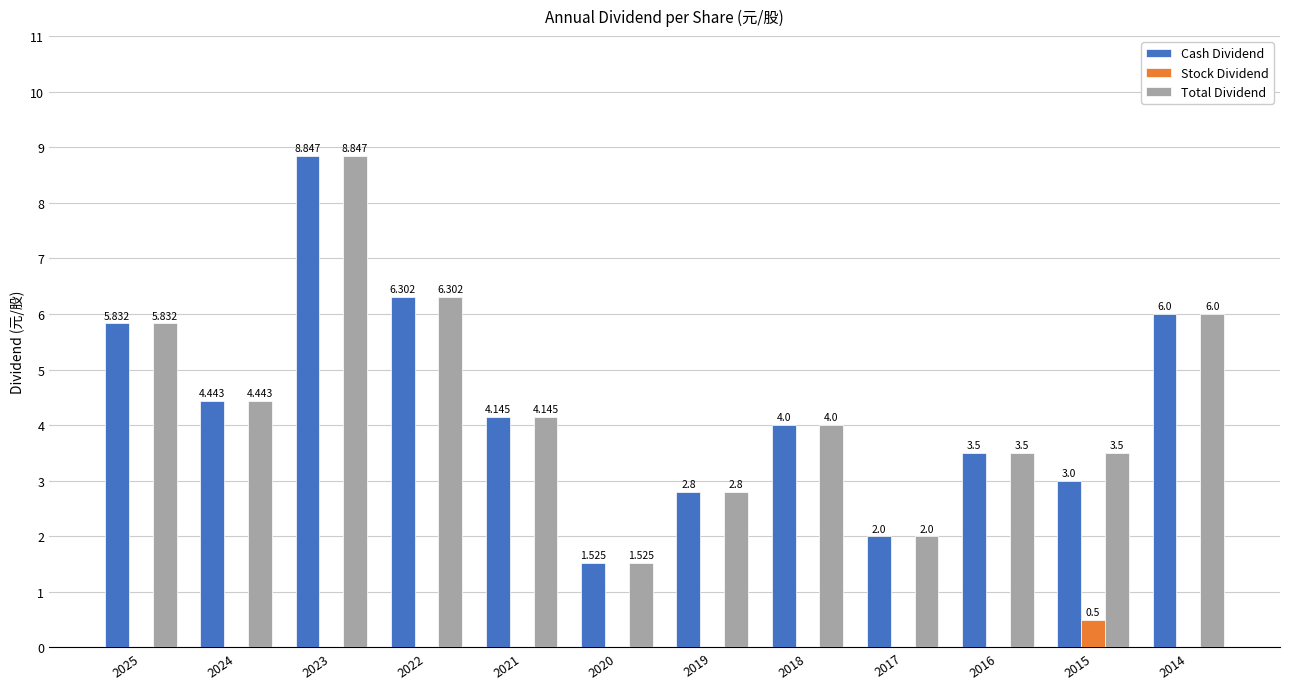

Which series has the largest total across all categories?

Total Dividend